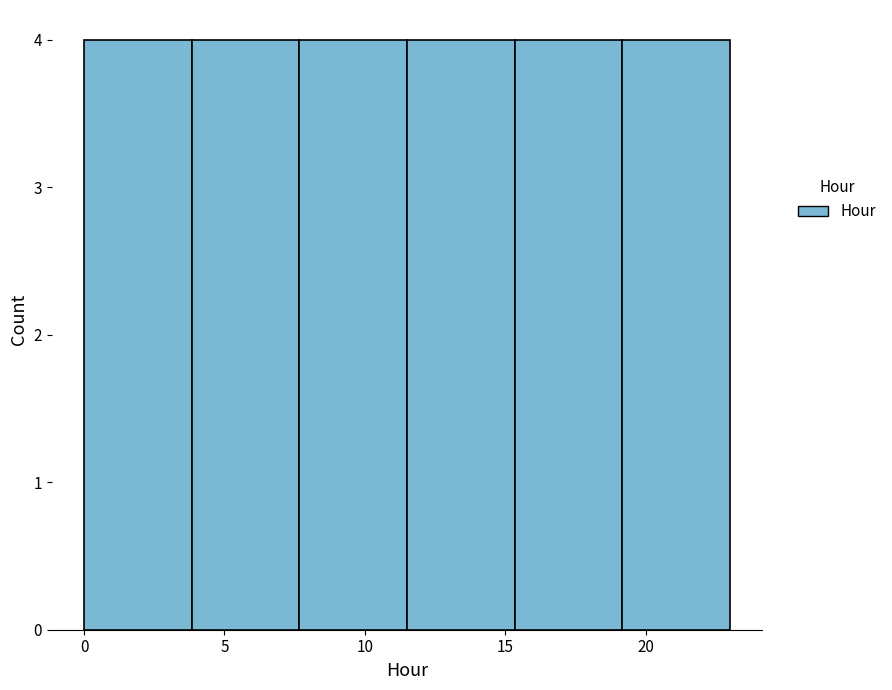

Reading left to right, list every bar in this chart as the range it spans on the x-axis followed by its height. Neither the bar edges nor the heights are printed on the chart, so give them approximately, as read against the axes.

0.0 to 4.0: 4
4.0 to 7.5: 4
7.5 to 11.5: 4
11.5 to 15.5: 4
15.5 to 19.0: 4
19.0 to 23.0: 4